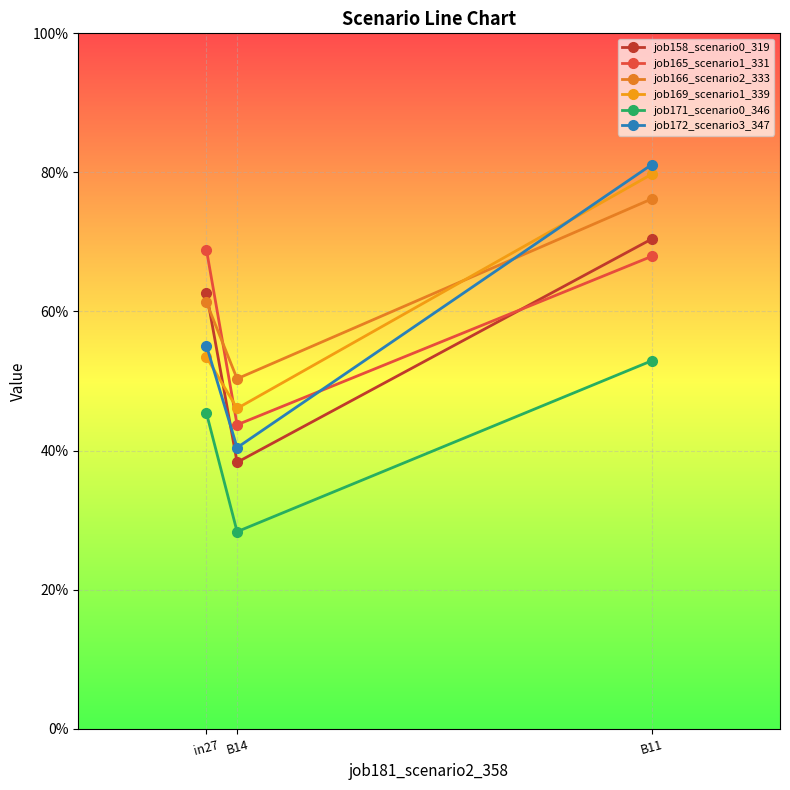

Read the job169_scenario1_339 value at B11.

0.8